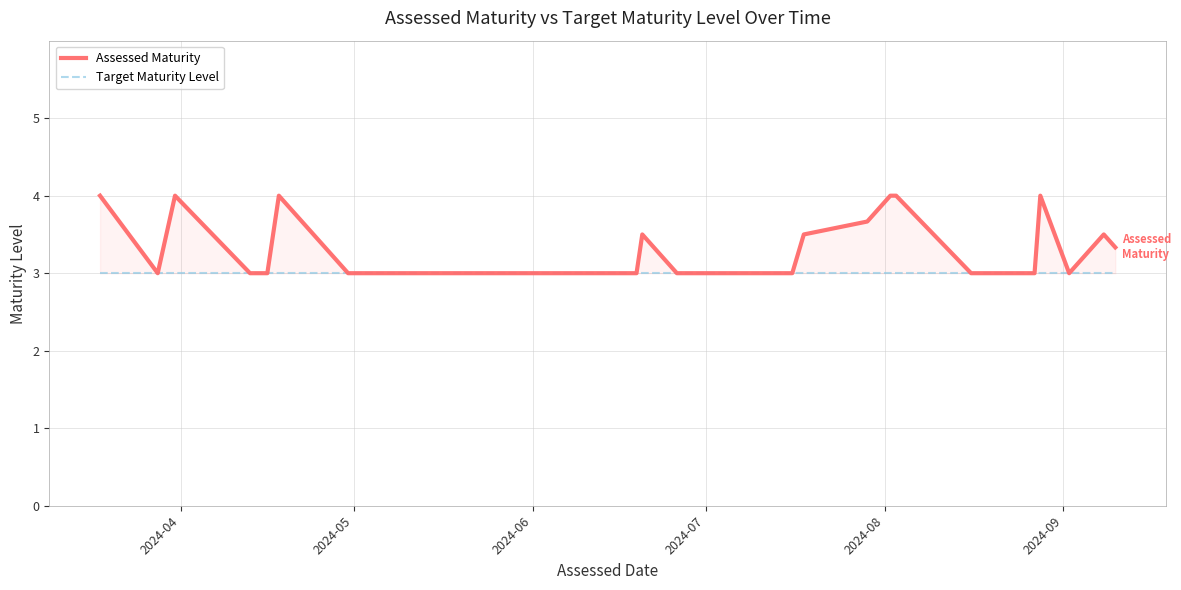

Where is Assessed Maturity nearest to the value 3?

2024-05